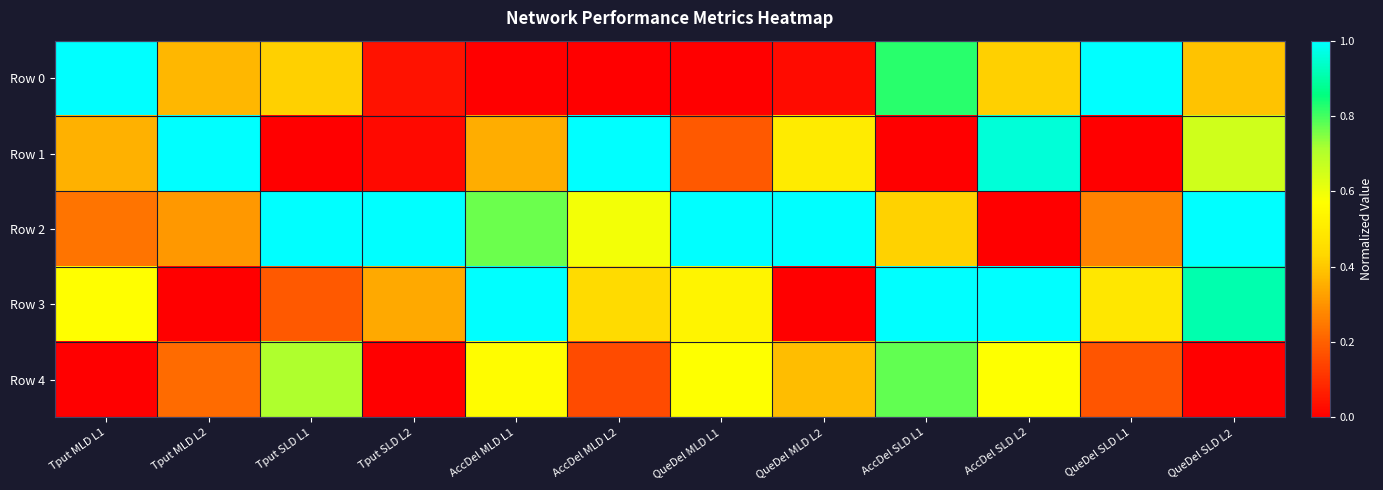

What is the spread (max minus min) of values at Tput SLD L1?

1.0